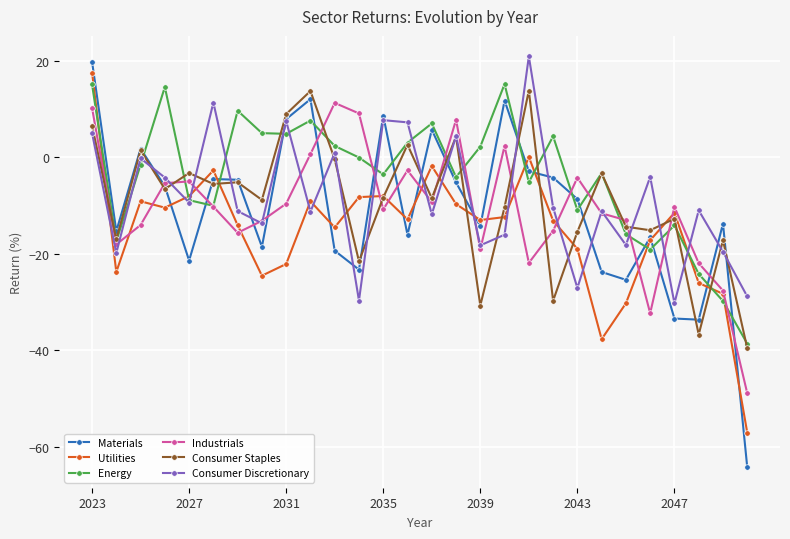

True or false: Materials has more than 0 interior local peaks.

True